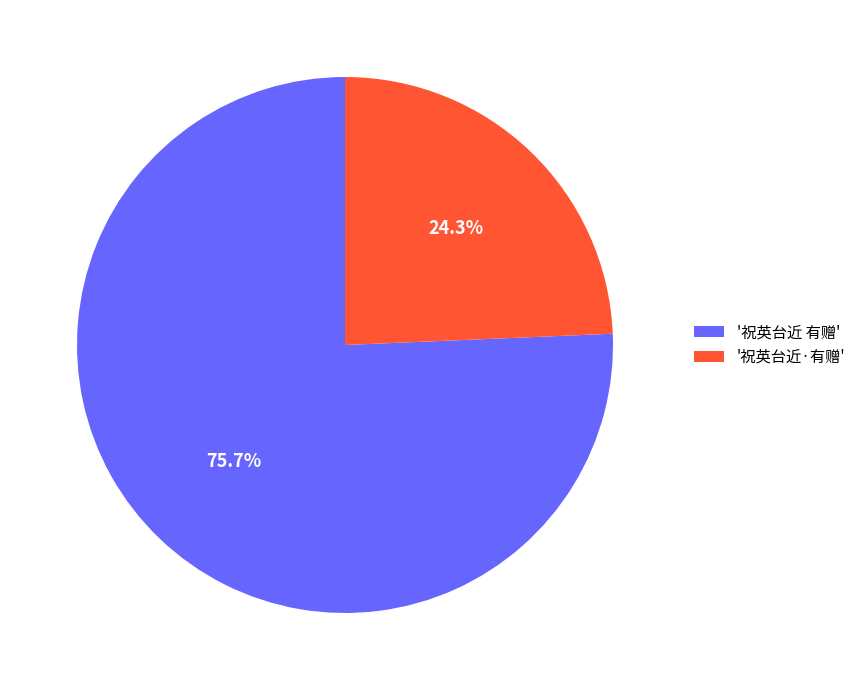

Is the sum of '祝英台近·有赠' and '祝英台近 有赠' greater than half?

Yes